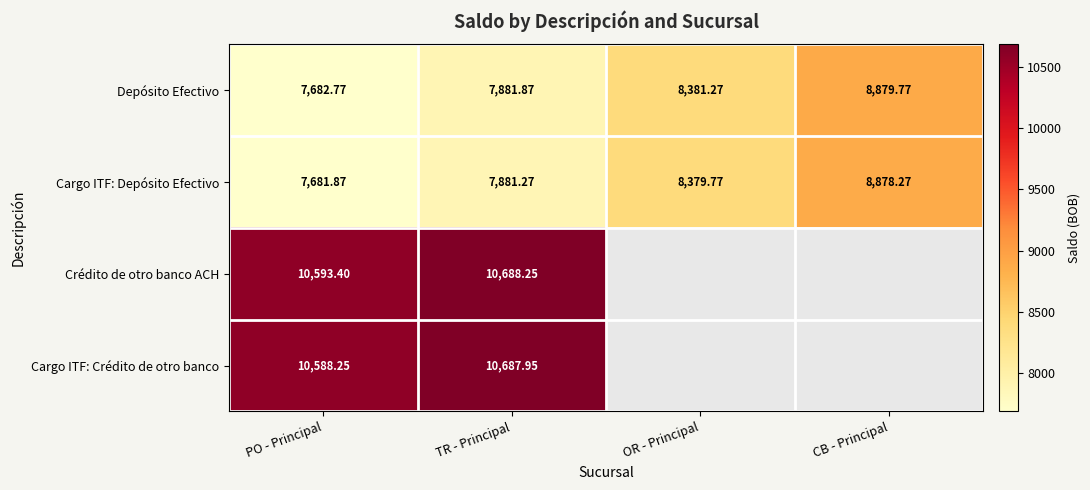

The Crédito de otro banco ACH series shows 10593.4 at PO - Principal. True or false?

True